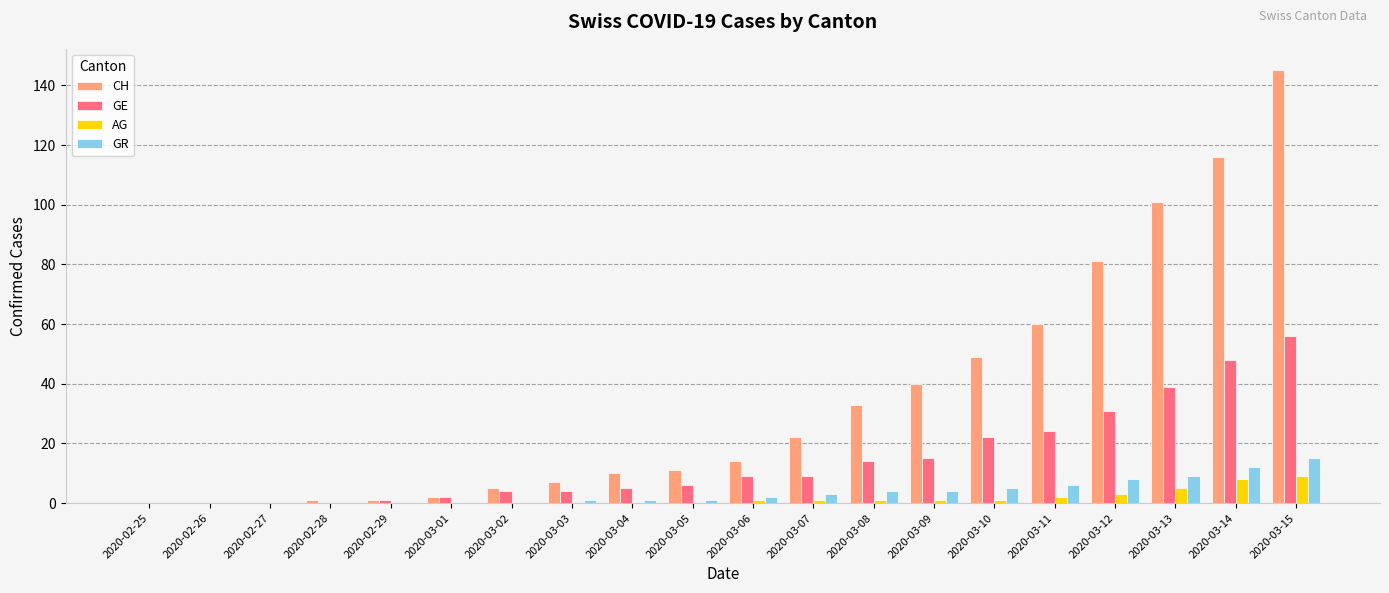

The value of CH at 2020-02-27 is 47. True or false?

False